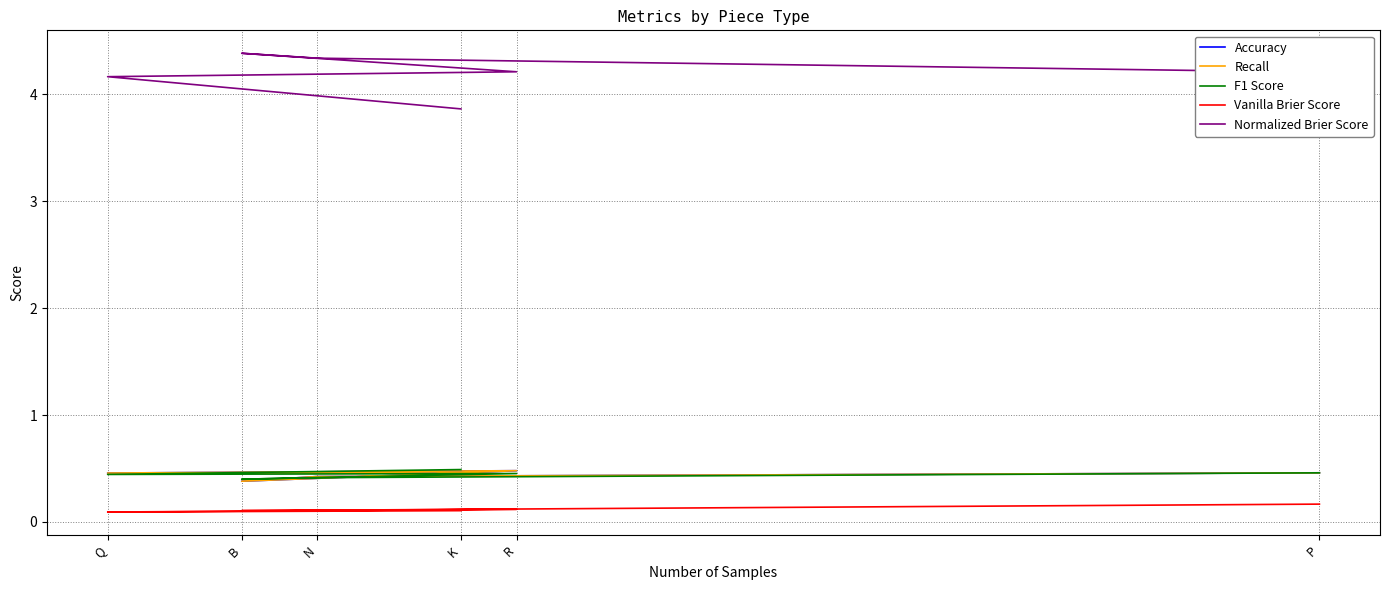

Between K and N, which series saw the biggest shift?

Normalized Brier Score